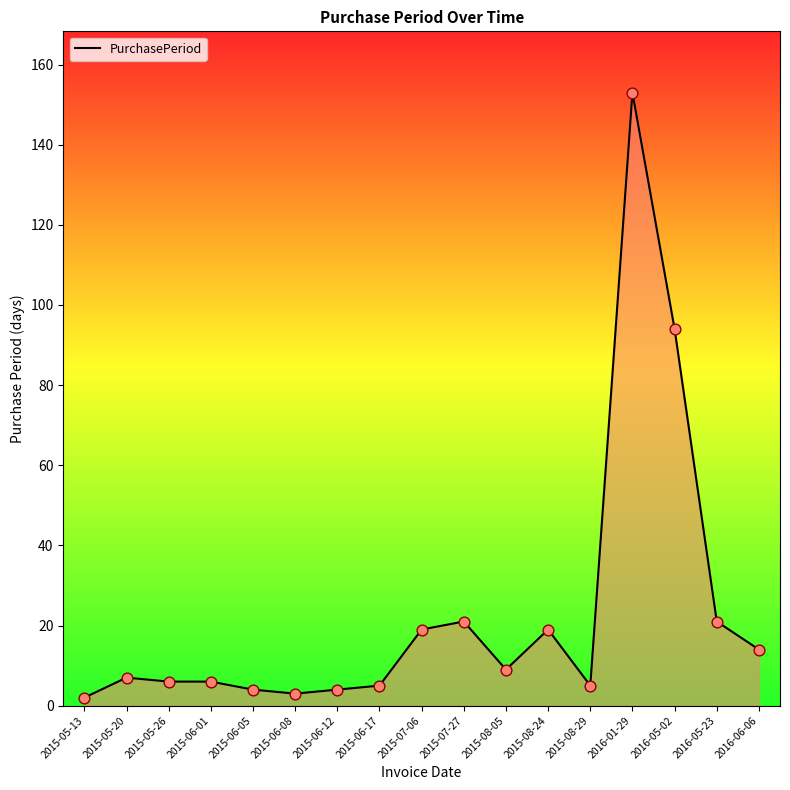

What is the change in value from 2015-05-20 to 2015-05-26?

-1